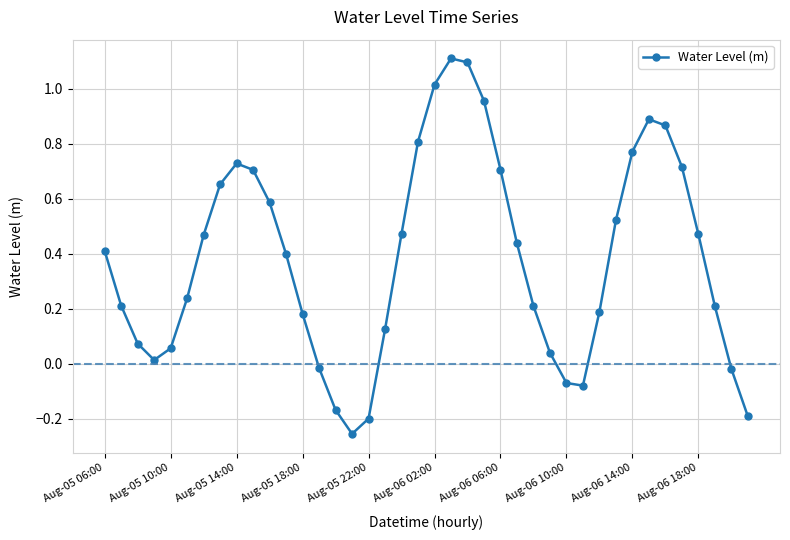

How many points are higher than both their immediate neighbors (excluding endpoints)?

3